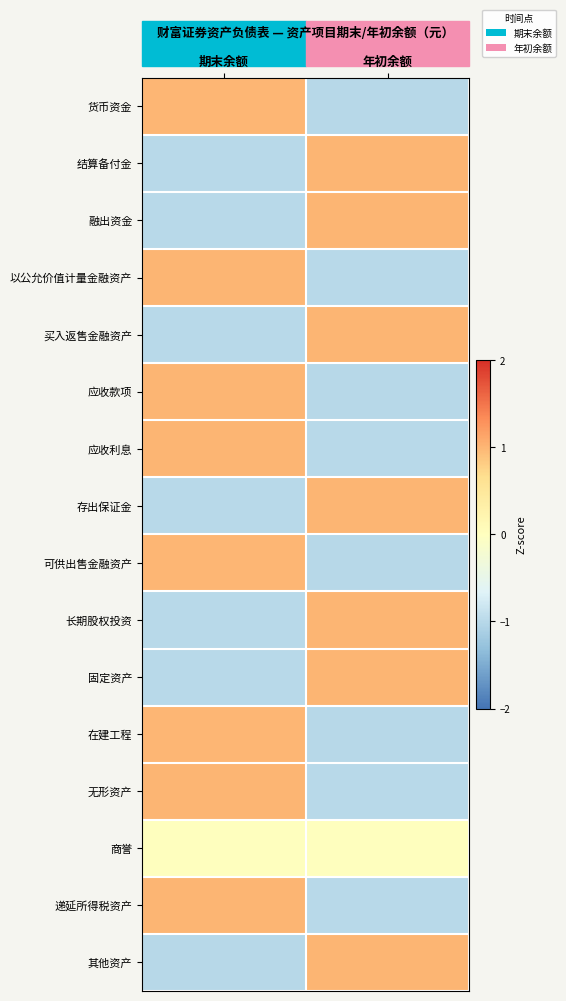

Reading right to left, transcribe all the data shown in this chart.

货币资金: 年初余额=-1.0	期末余额=1.0
结算备付金: 年初余额=1.0	期末余额=-1.0
融出资金: 年初余额=1.0	期末余额=-1.0
以公允价值计量金融资产: 年初余额=-1.0	期末余额=1.0
买入返售金融资产: 年初余额=1.0	期末余额=-1.0
应收款项: 年初余额=-1.0	期末余额=1.0
应收利息: 年初余额=-1.0	期末余额=1.0
存出保证金: 年初余额=1.0	期末余额=-1.0
可供出售金融资产: 年初余额=-1.0	期末余额=1.0
长期股权投资: 年初余额=1.0	期末余额=-1.0
固定资产: 年初余额=1.0	期末余额=-1.0
在建工程: 年初余额=-1.0	期末余额=1.0
无形资产: 年初余额=-1.0	期末余额=1.0
商誉: 年初余额=0.0	期末余额=0.0
递延所得税资产: 年初余额=-1.0	期末余额=1.0
其他资产: 年初余额=1.0	期末余额=-1.0